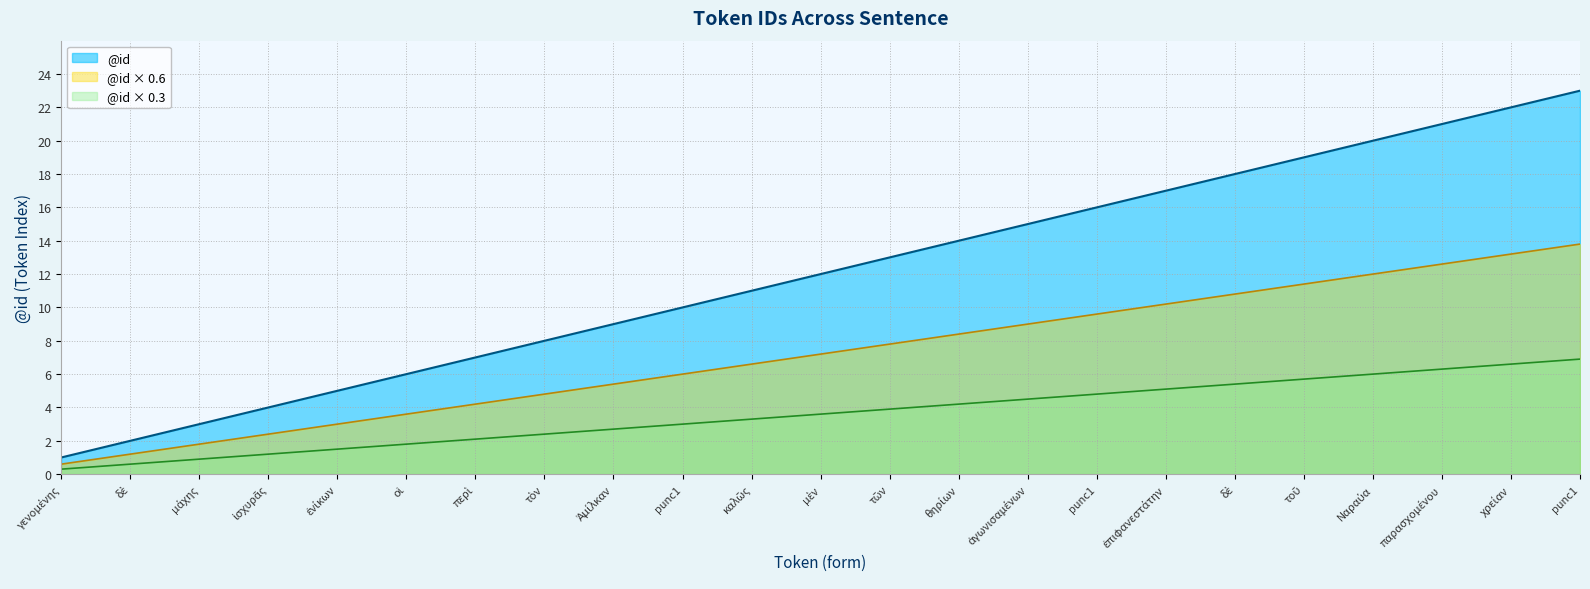

Between καλῶς and ἰσχυρᾶς, which is larger?

καλῶς